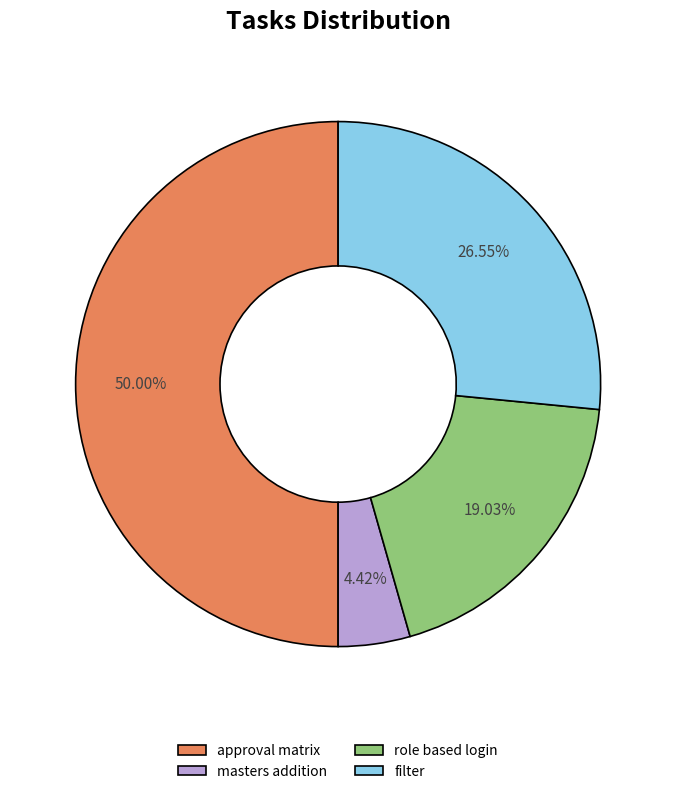

Which slice is the smallest?

masters addition